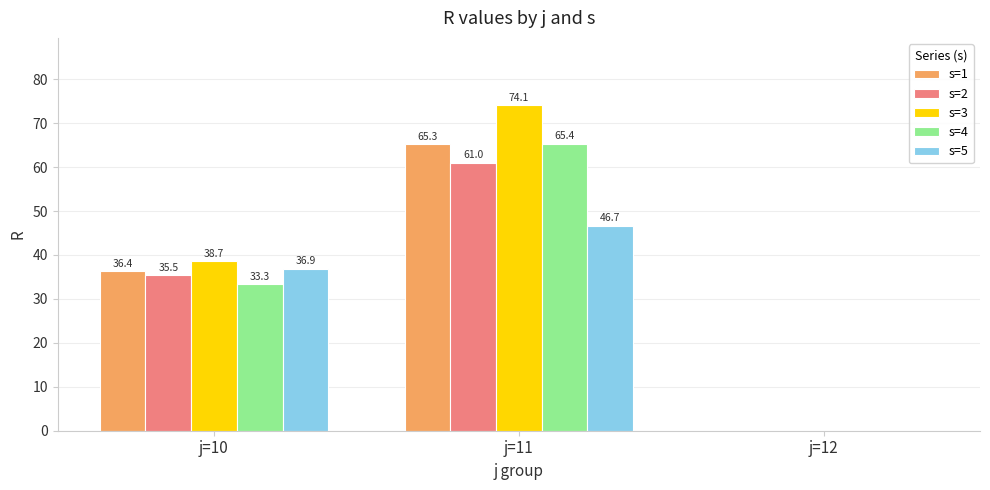

What are all the series names shown in the legend?

s=1, s=2, s=3, s=4, s=5